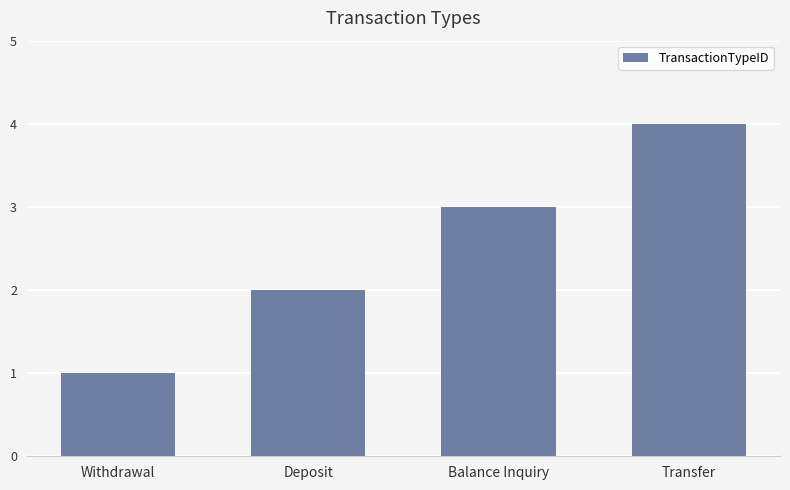

What is the change in value from Withdrawal to Balance Inquiry?

+2